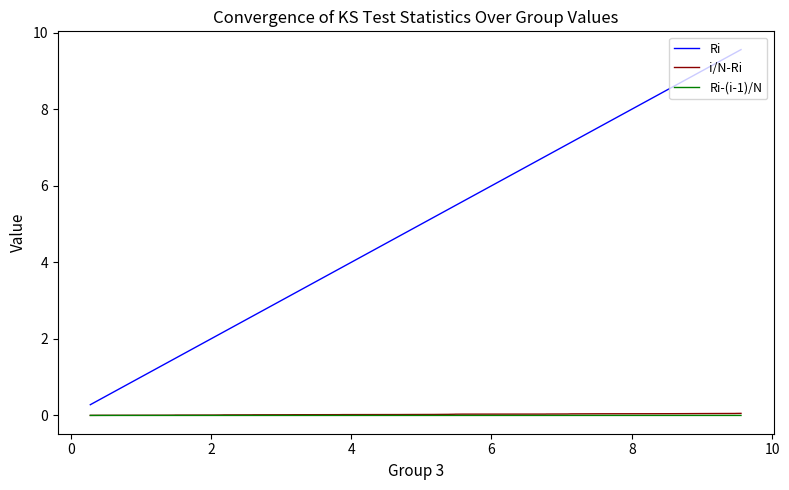

Count the number of data series in this chart.

3